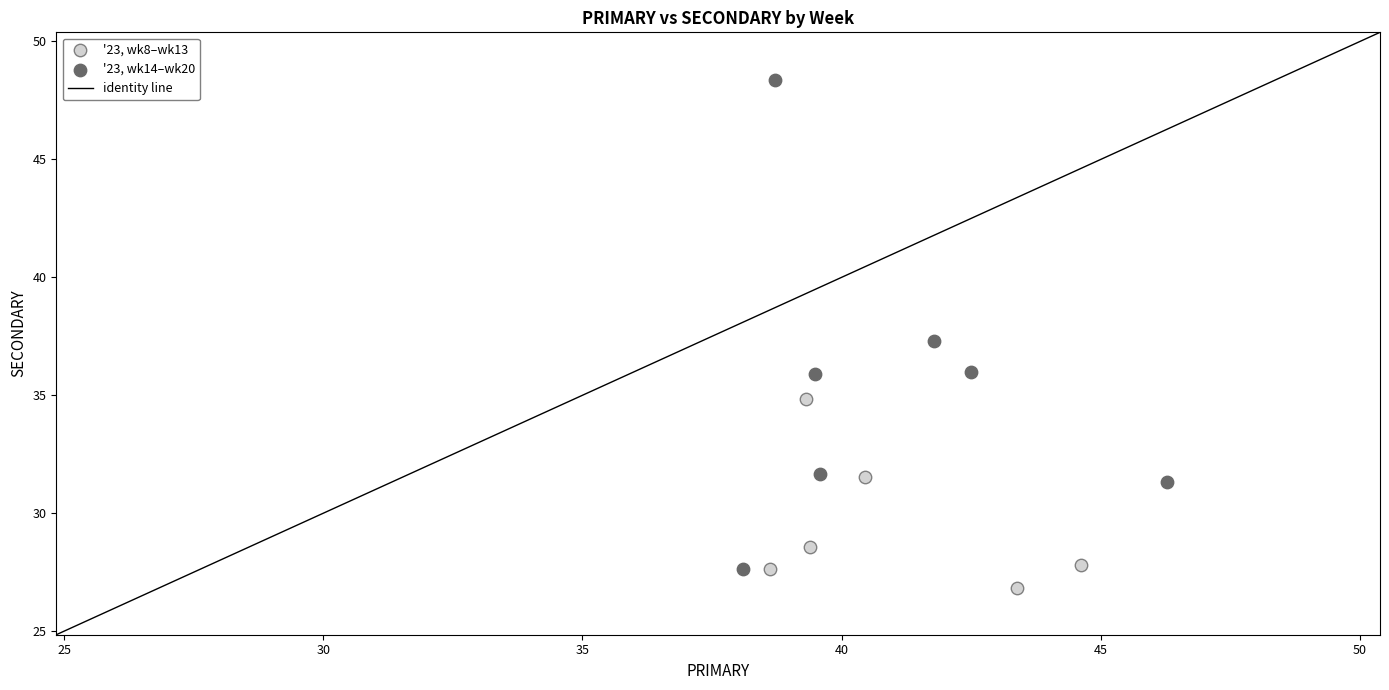

Which series has the largest Y range (max minus min)?

'23, wk14–wk20